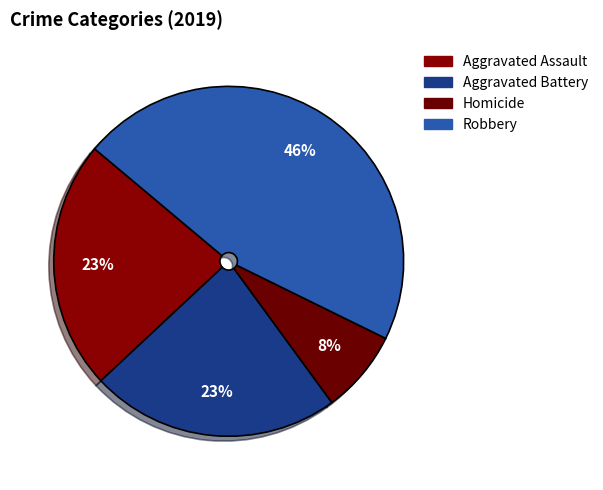

Count the number of slices in the pie.

4